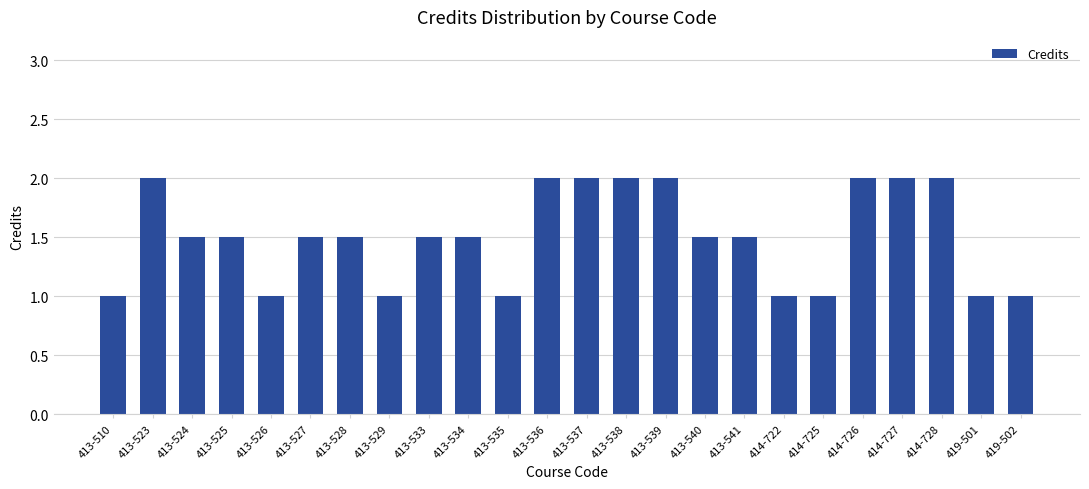

What is the average value?

1.5